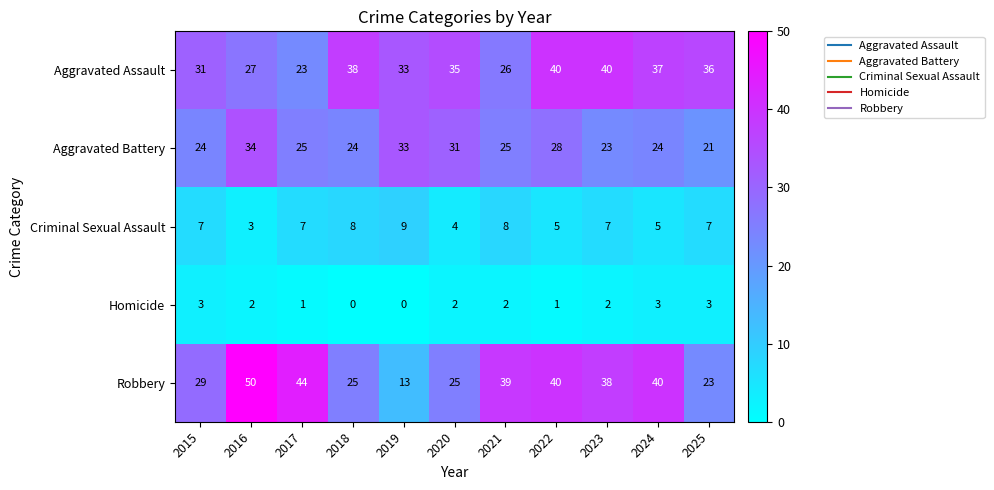

Where does the Aggravated Assault series first go above 35?

2018